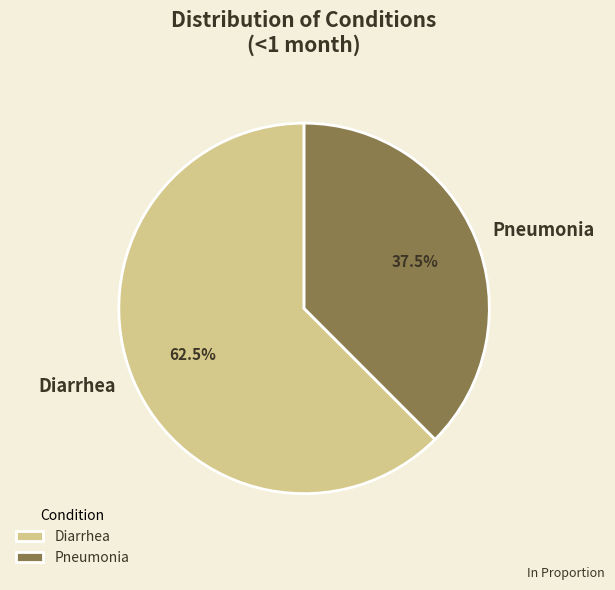

How much of the chart is everything except Diarrhea?

37.5%